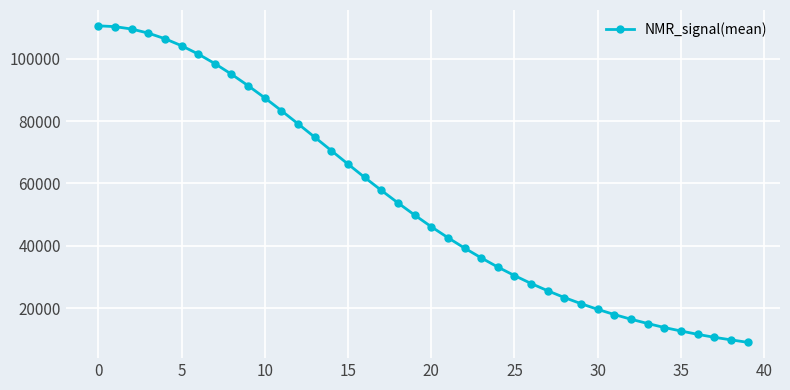

How many categories are shown in the chart?

40